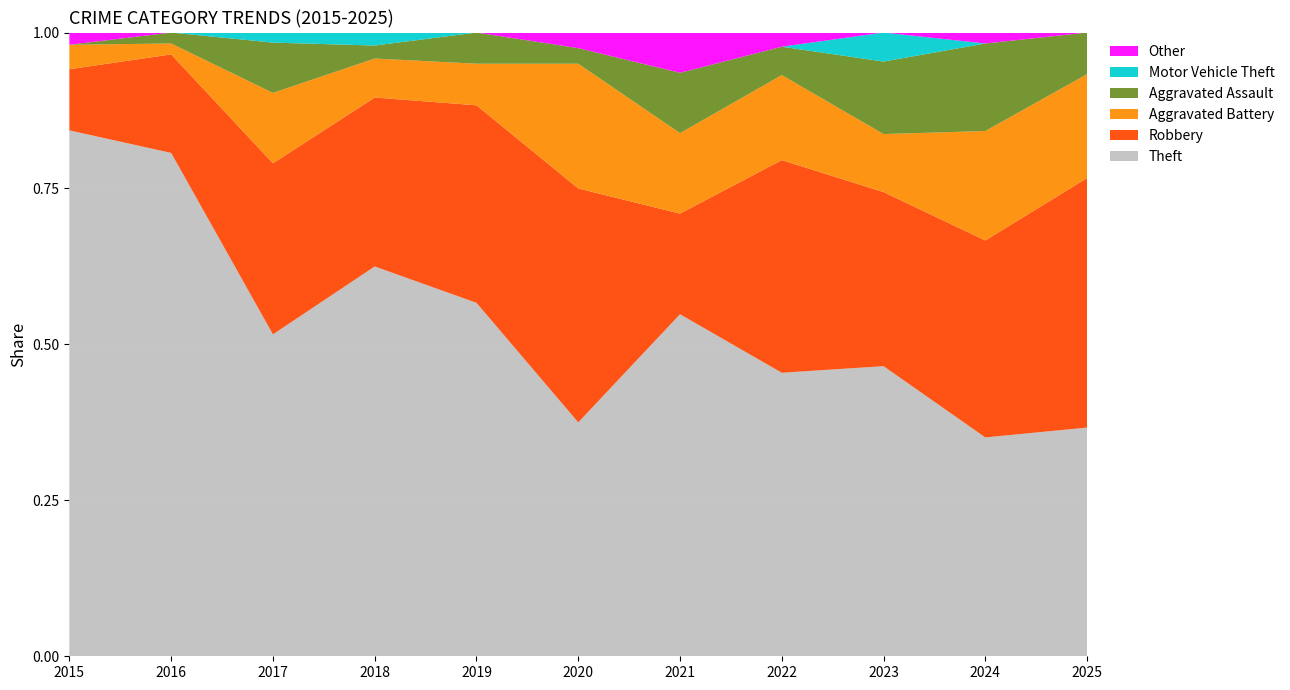

Reading left to right, extract all data points from this chart.

Theft: 2015=43	2016=46	2017=32	2018=30	2019=34	2020=15	2021=17	2022=20	2023=20	2024=20	2025=11
Robbery: 2015=5	2016=9	2017=17	2018=13	2019=19	2020=15	2021=5	2022=15	2023=12	2024=18	2025=12
Aggravated Battery: 2015=2	2016=1	2017=7	2018=3	2019=4	2020=8	2021=4	2022=6	2023=4	2024=10	2025=5
Aggravated Assault: 2015=0	2016=1	2017=5	2018=1	2019=3	2020=1	2021=3	2022=2	2023=5	2024=8	2025=2
Motor Vehicle Theft: 2015=0	2016=0	2017=1	2018=1	2019=0	2020=0	2021=0	2022=0	2023=2	2024=0	2025=0
Other: 2015=1	2016=0	2017=0	2018=0	2019=0	2020=1	2021=2	2022=1	2023=0	2024=1	2025=0